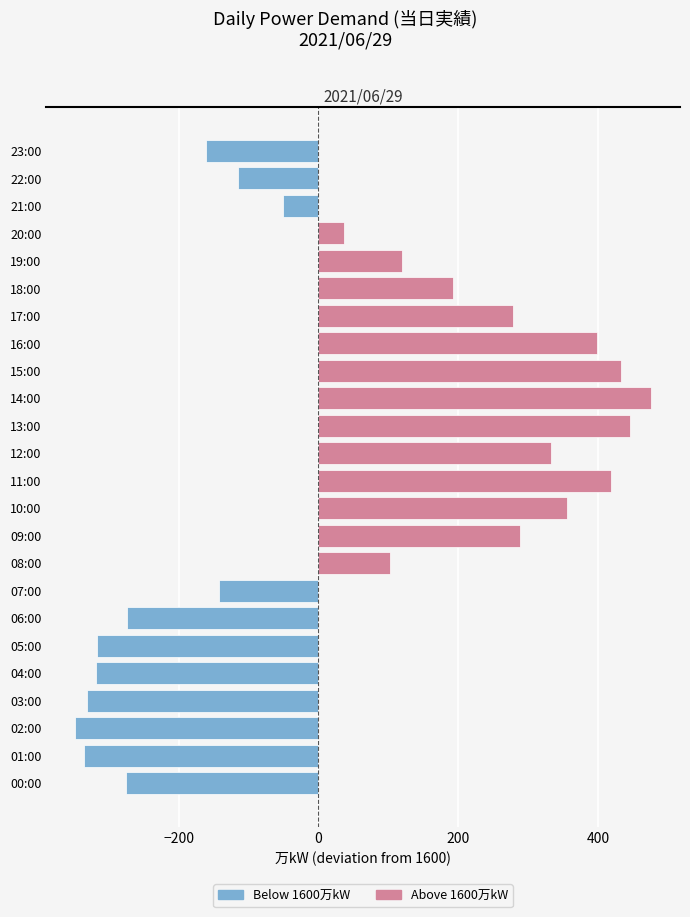

What is the change in value from 05:00 to 19:00?

+436